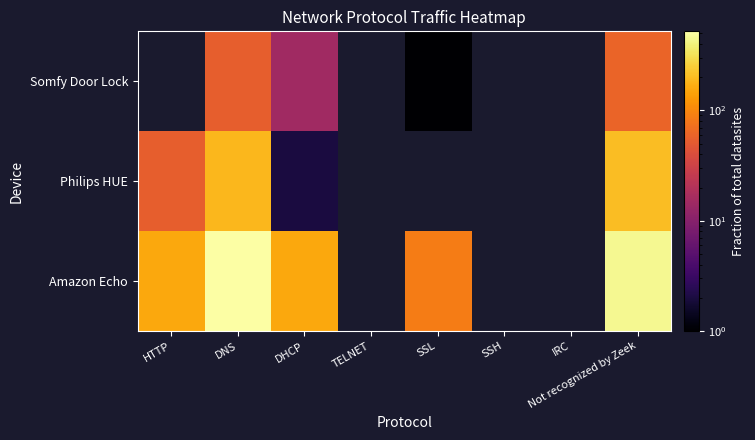

Between 0 and 3, which series saw the biggest shift?

Amazon Echo